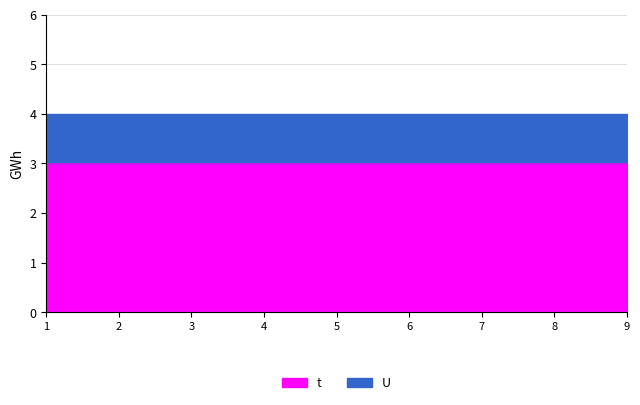

What are all the series names shown in the legend?

t, U